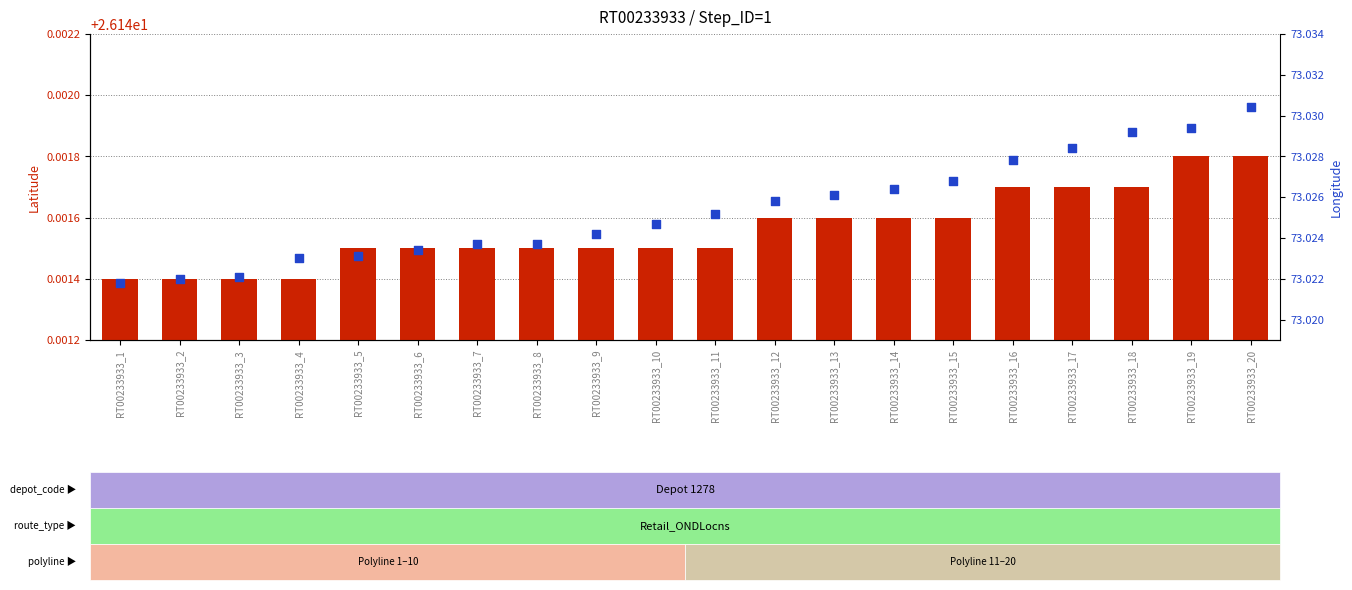

Which series contains the lowest Y value?

latitude value